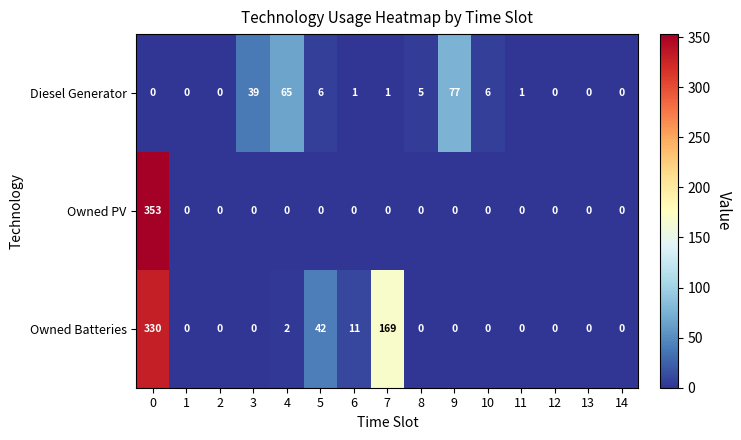

What is the difference between the maximum and second lowest values in the Diesel Generator series?

77